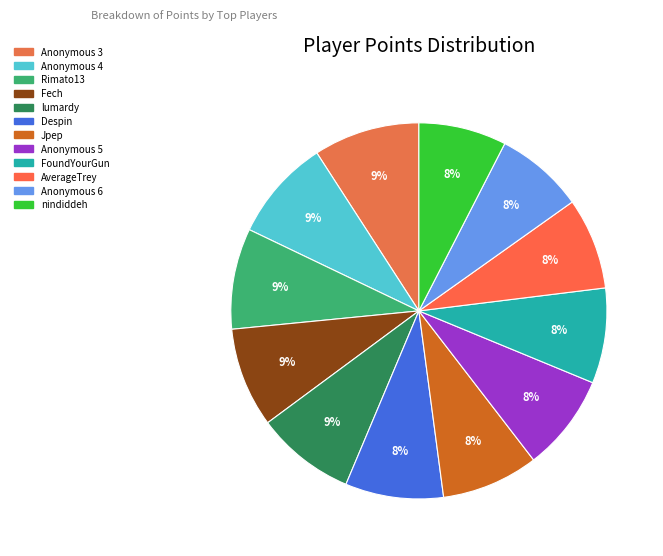

Is it true that lumardy is 9% of the pie?

True